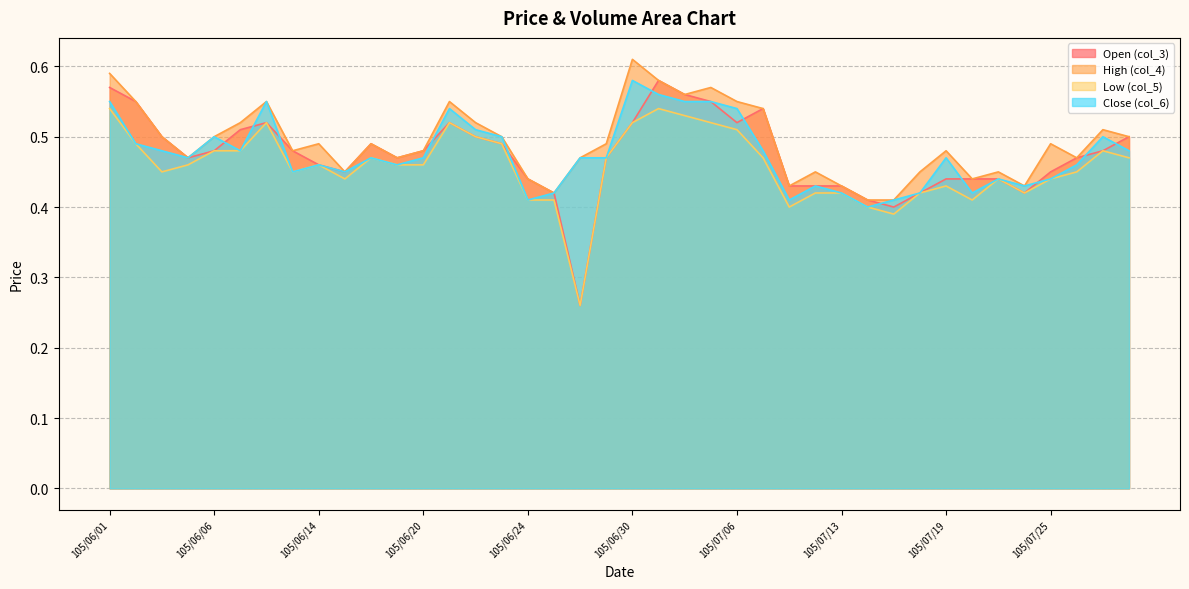

What is the total value across all series at 105/06/04?

1.9